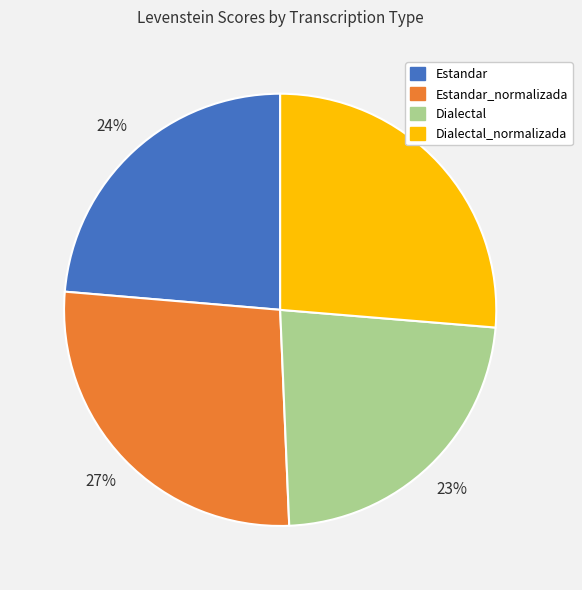

To the nearest percent, what is the difference between the largest and smallest slice percentages?

4%